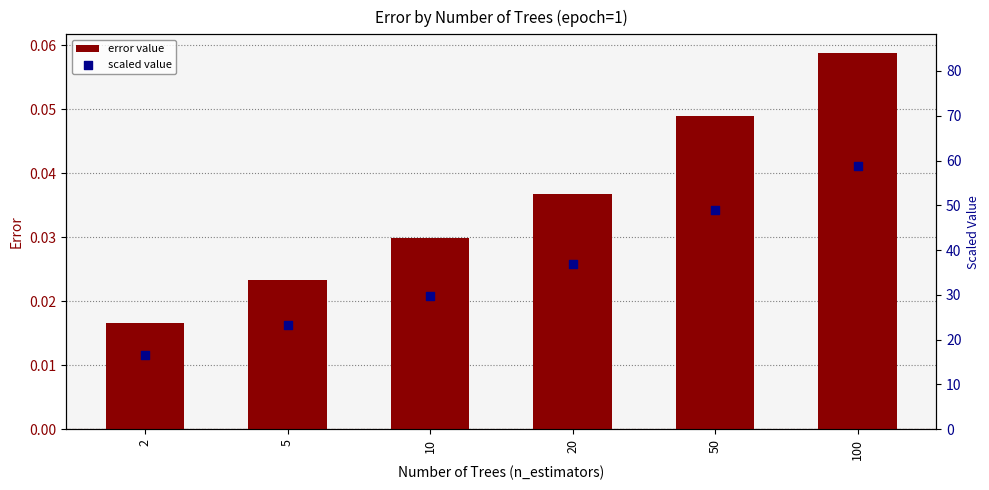

What are all the series names shown in the legend?

error value, scaled value